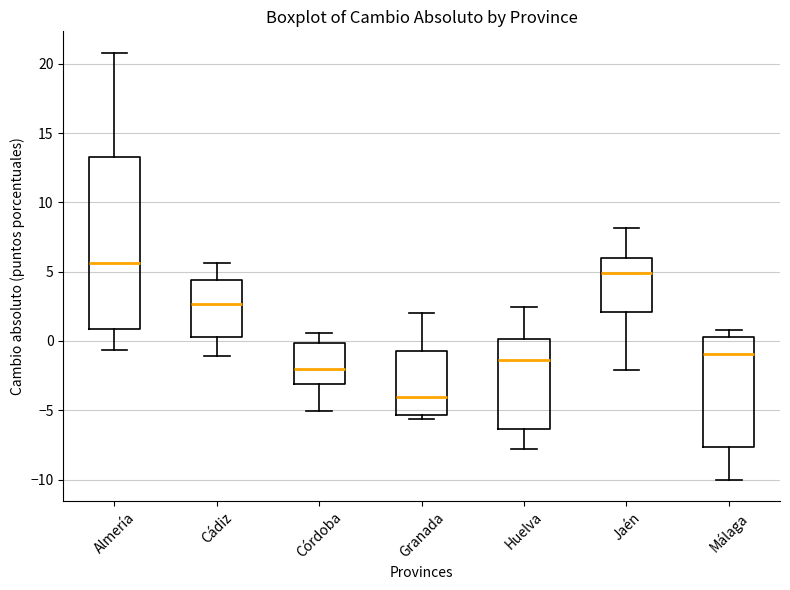

Where does the upper whisker of the box for Granada end on the y-axis? The values are not printed on the chart, so give them approximately, as read against the axis.

2.0